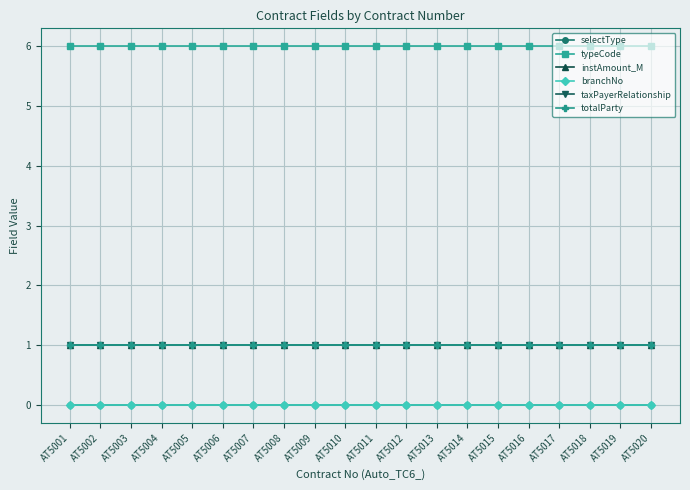

Is this an area chart (filled region under the line)?

No